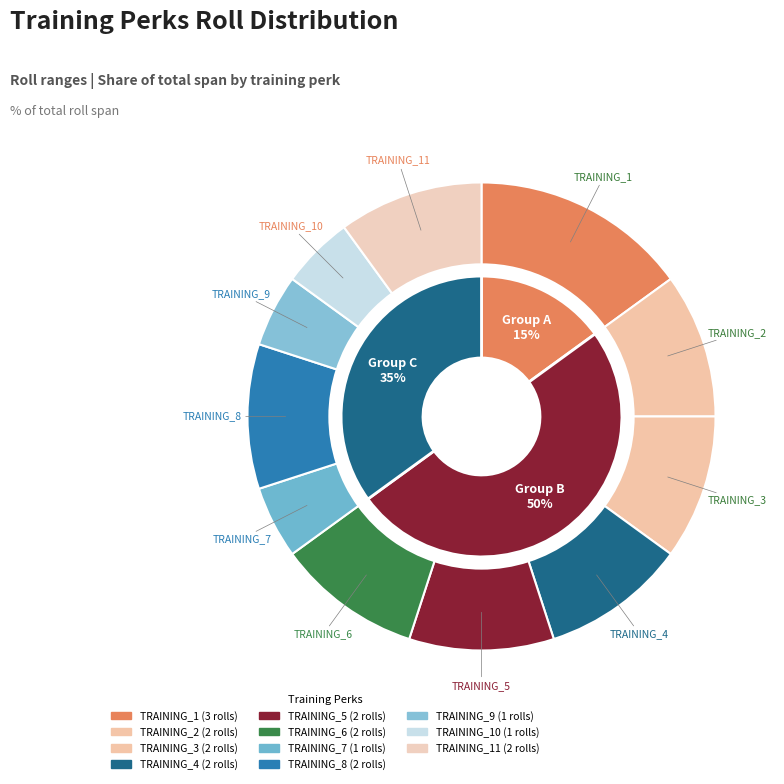

What is the change in value from TRAINING_9 to TRAINING_11?

+1